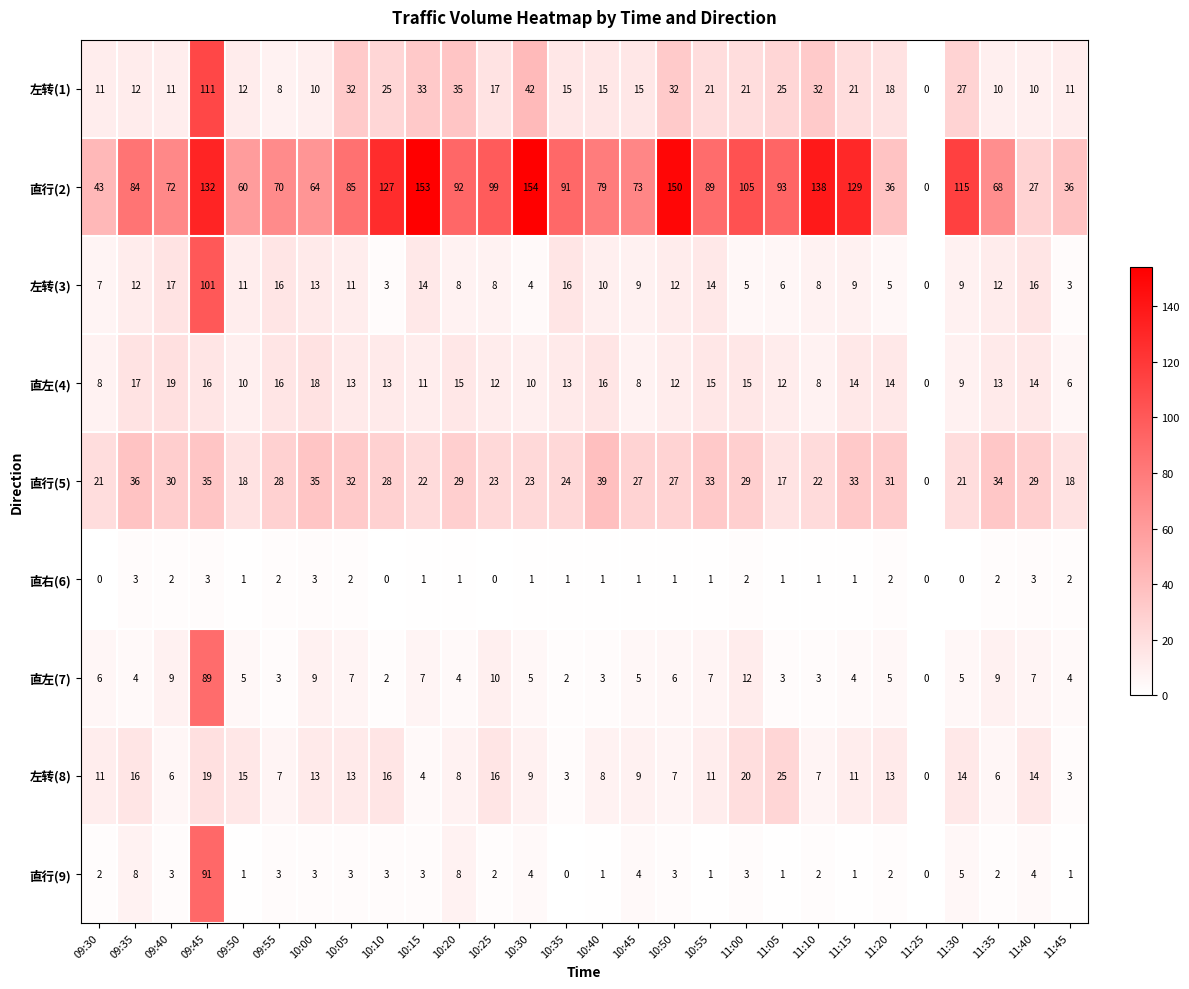

At which category is the sum across all series the highest?

09:45